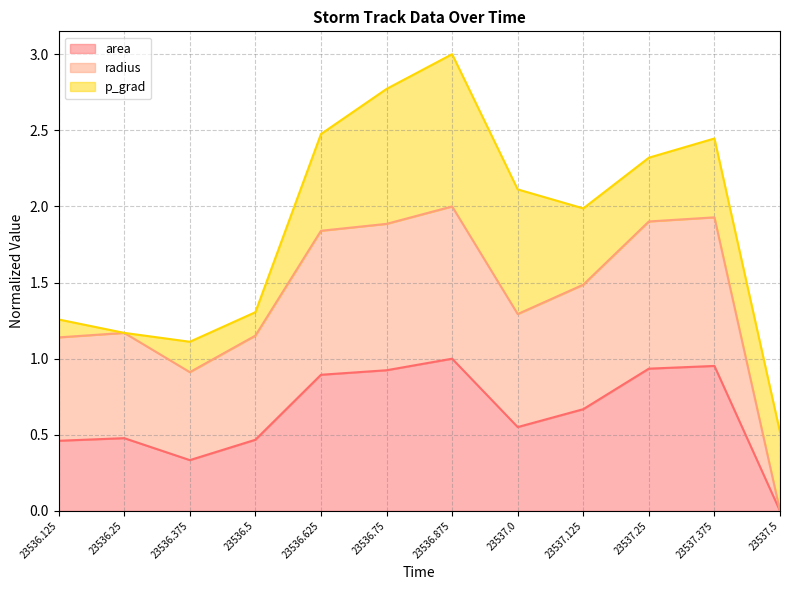

Is it true that area equals 0.6 at 23536.25?

False